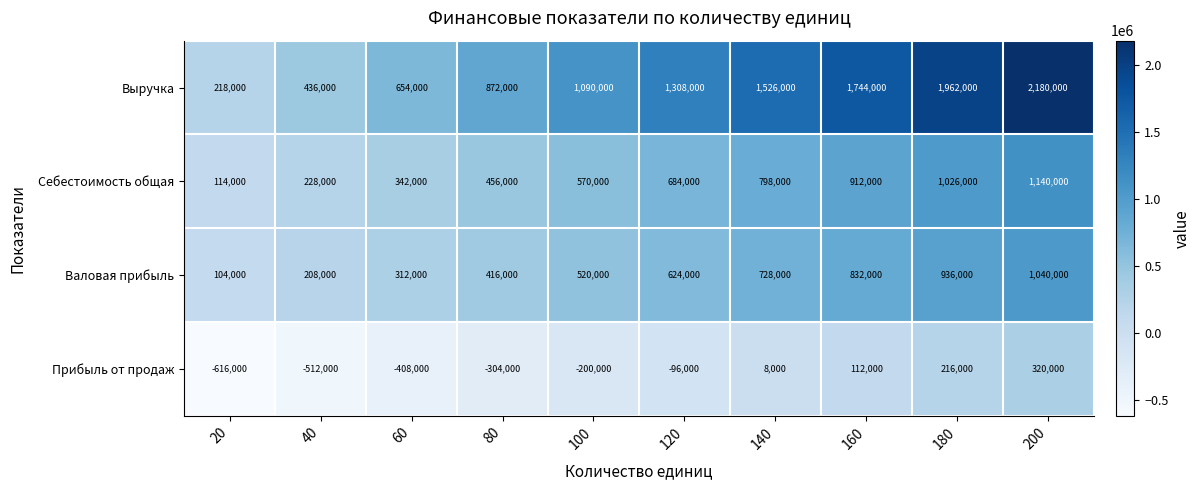

At which category does the chart reach its peak across all series?

200